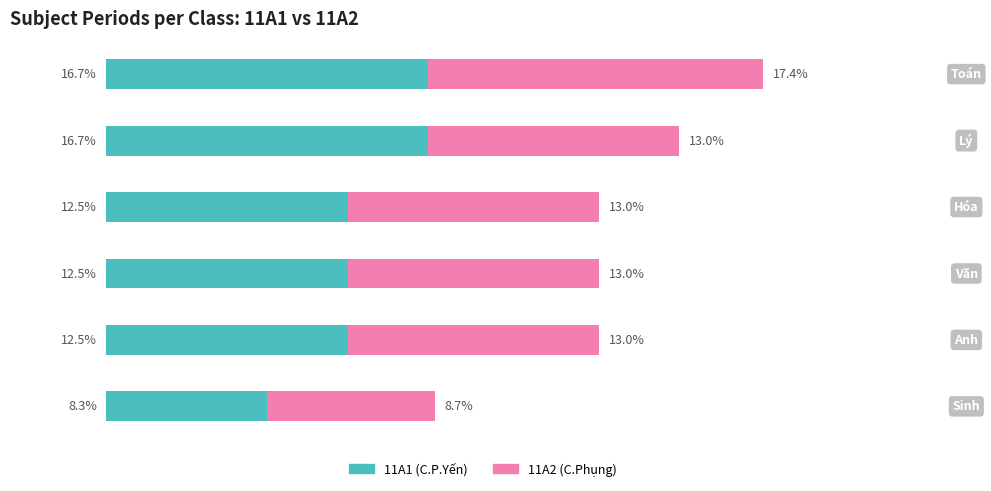

What are all the series names shown in the legend?

11A1 (C.P.Yến), 11A2 (C.Phụng)